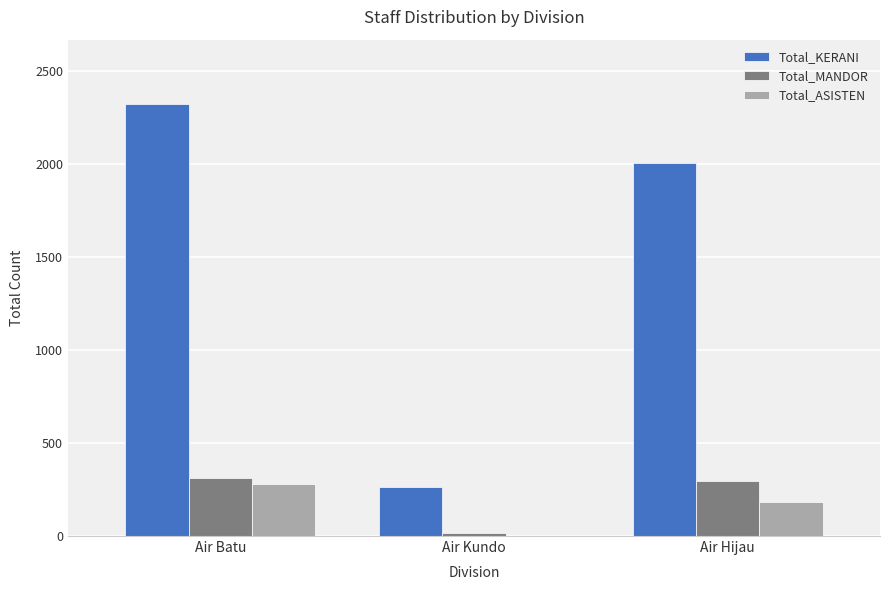

What is the maximum value for Total_KERANI?

2322